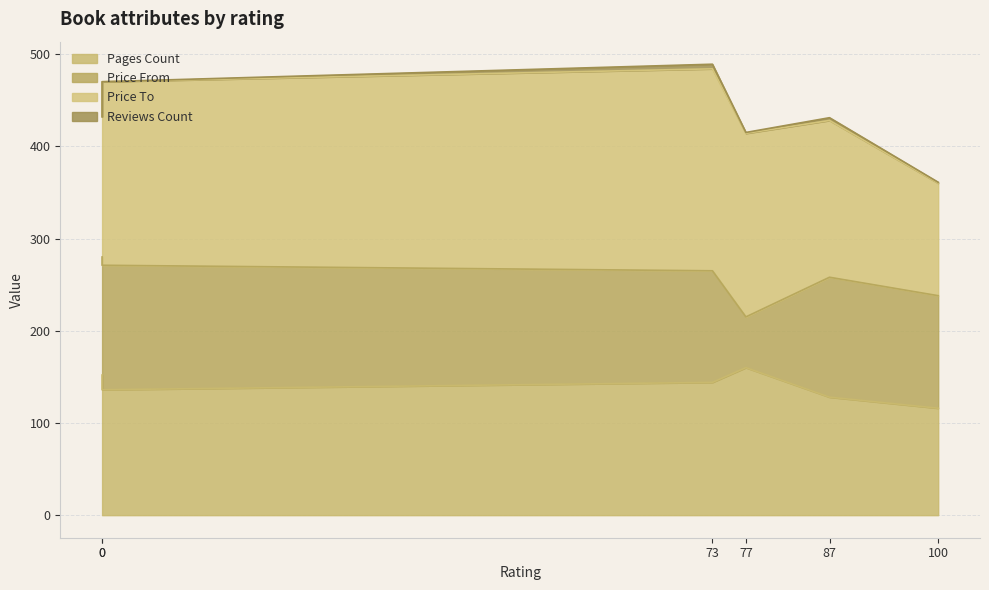

Where does the price_to series first go above 199?

73